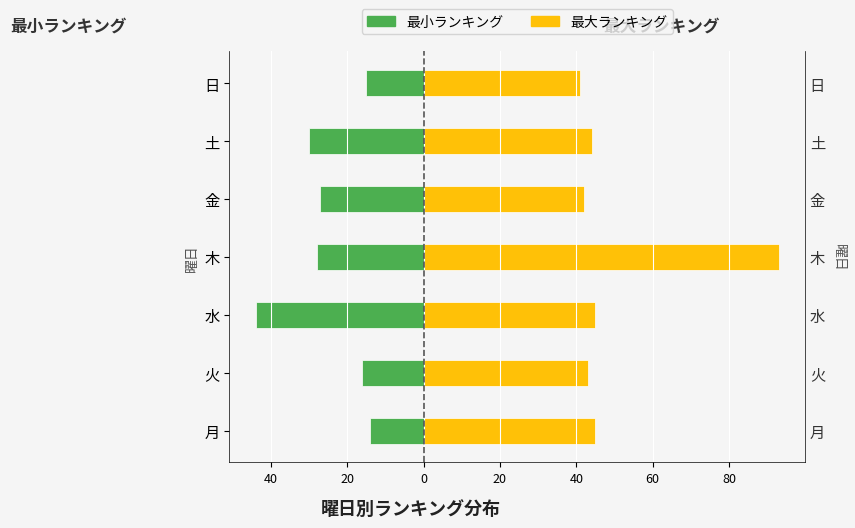

What is the difference between the maximum and minimum values in the 最大ランキング series?

52